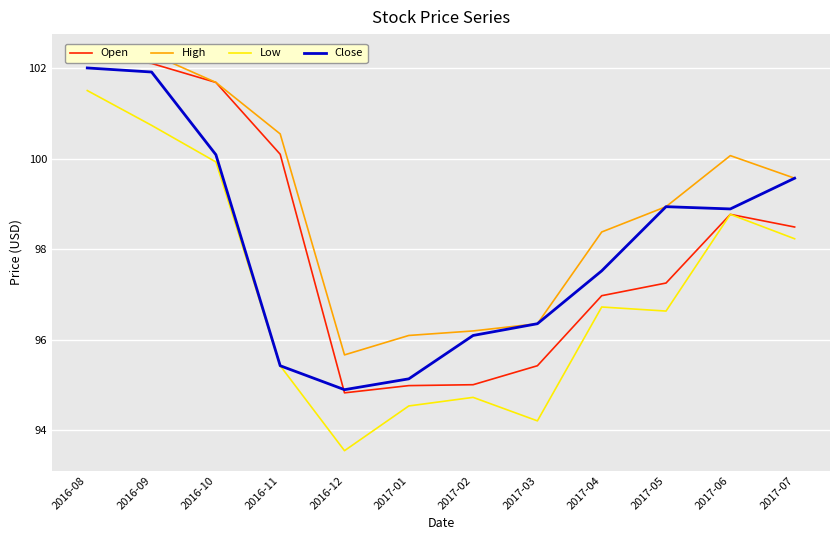

True or false: Close has a value of 128.3 at 2017-01.

False